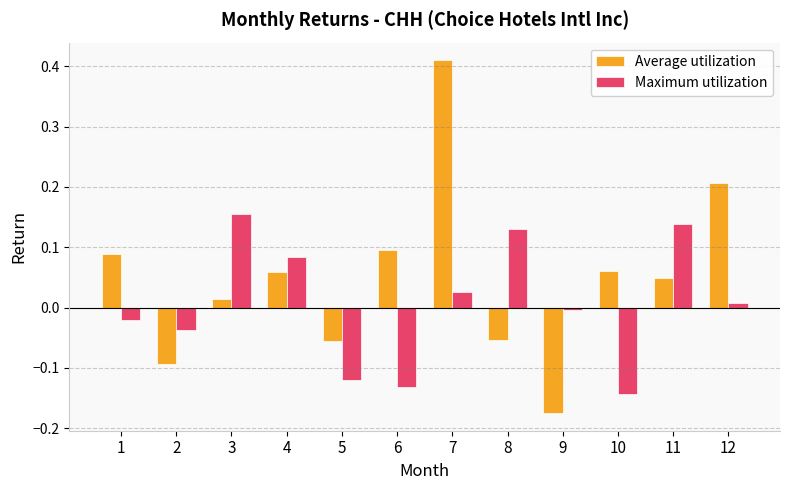

Where does the Average utilization series first go above 0?

1